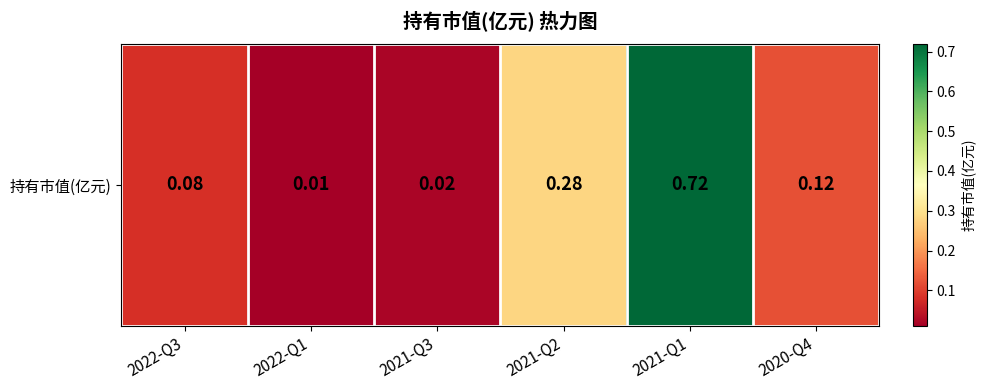

True or false: the data shows 1.1 at 2021-Q1.

False